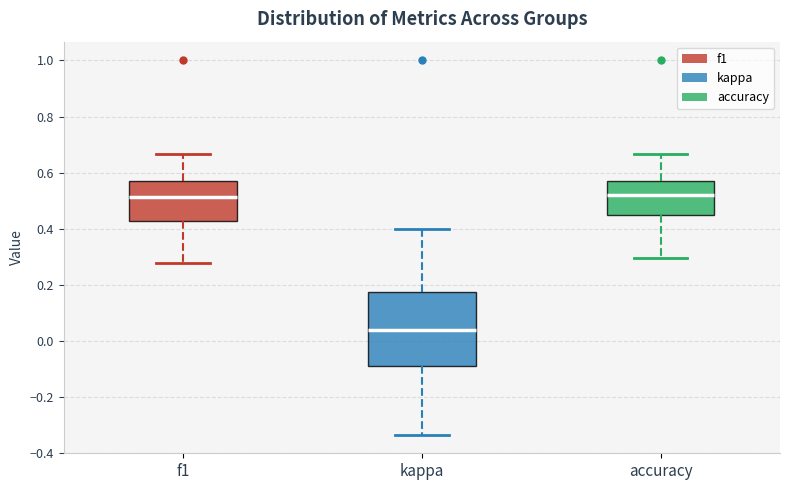

Reading left to right, read every box against the y-axis: the position of its median line, the range the box covers, and the ends of its whiskers. The values are not printed on the chart, so give them approximately, as read against the axis.

f1: median 0.52, box 0.42 to 0.56, whiskers 0.28 to 0.66
kappa: median 0.04, box -0.08 to 0.18, whiskers -0.34 to 0.40
accuracy: median 0.52, box 0.46 to 0.58, whiskers 0.30 to 0.66